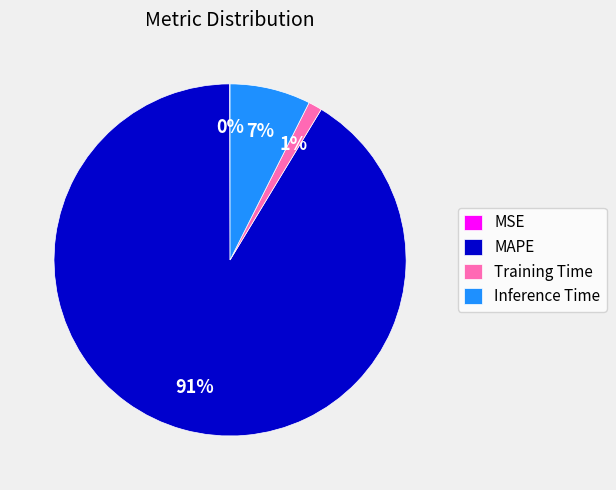

Which has a higher value, Training Time or MAPE?

MAPE